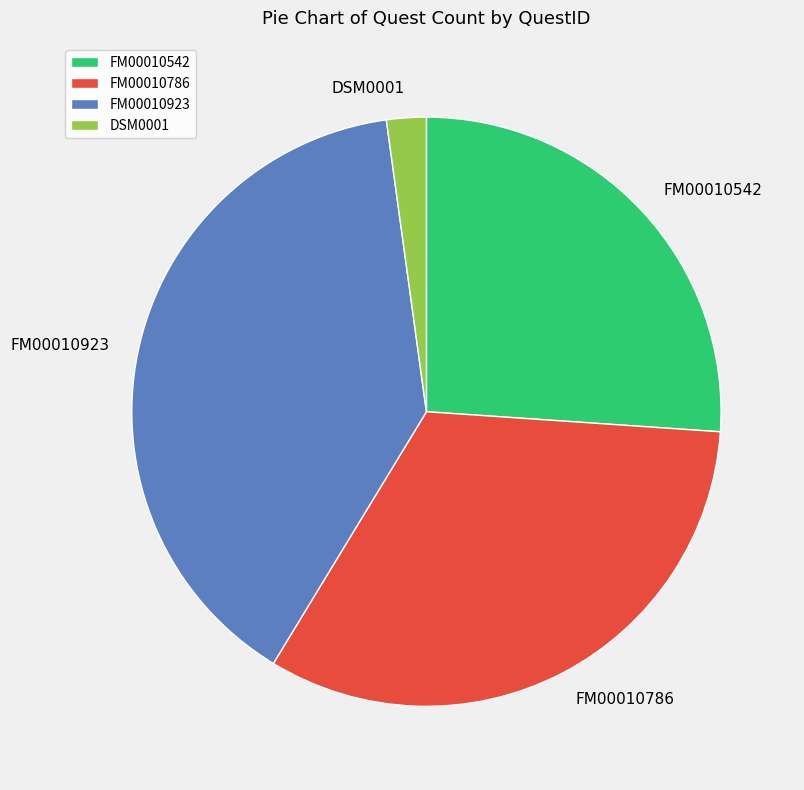

True or false: FM00010786 accounts for 33% of the total.

True